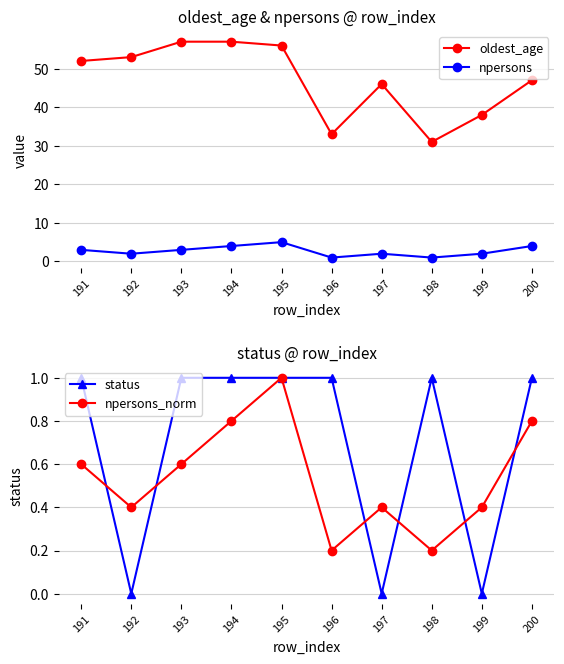

What is the difference between the second highest and second lowest values in the npersons_norm series?

0.6